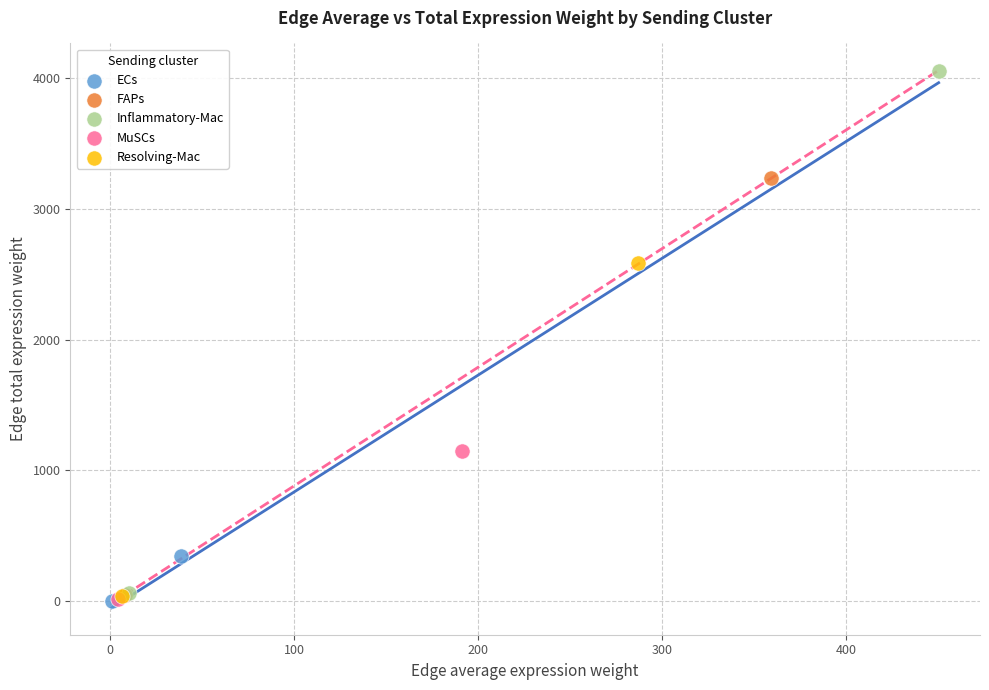

What are all the series names shown in the legend?

ECs, FAPs, Inflammatory-Mac, MuSCs, Resolving-Mac